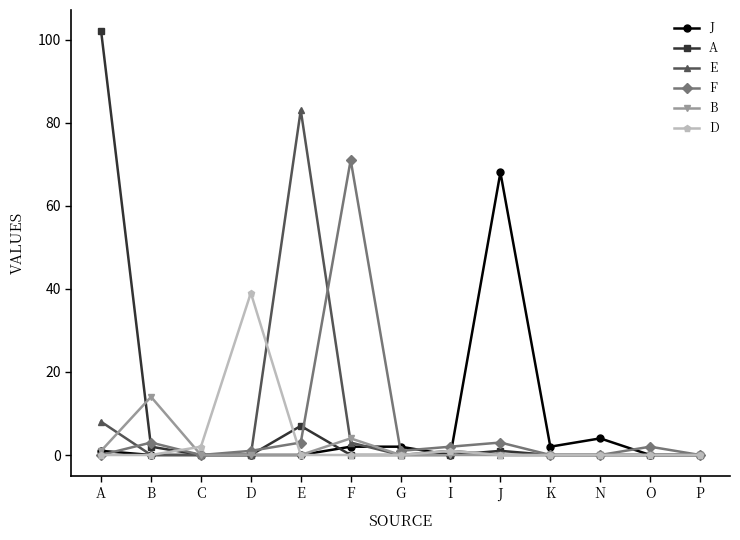

List the series in order of their peak value, highest first.

A, E, F, J, D, B